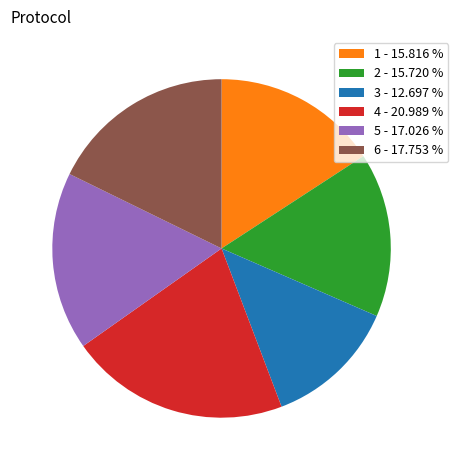

Do 6 and 3 together represent more than half of the pie?

No